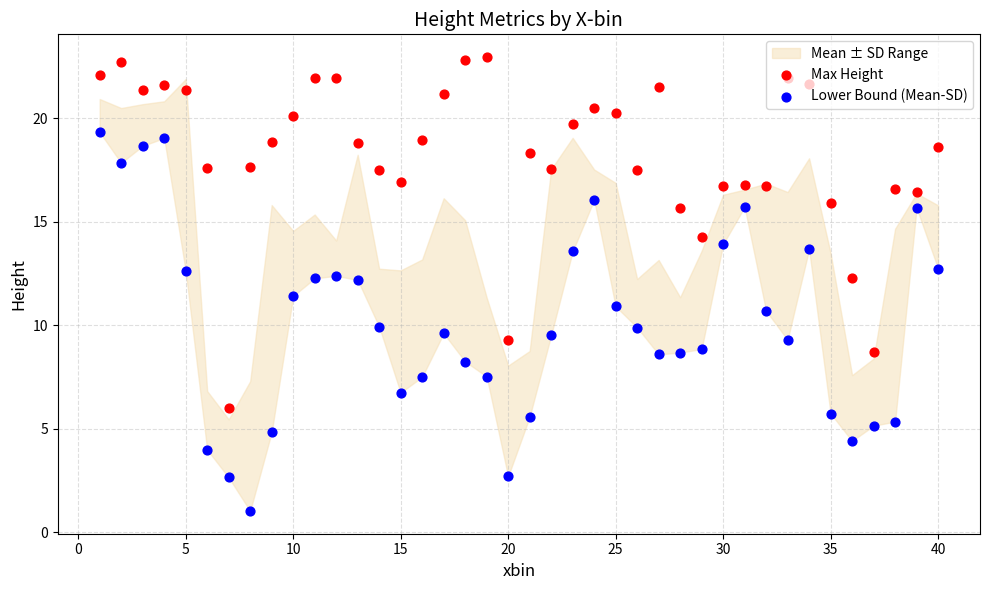

Which series has the widest spread of Y values?

Lower Bound (Mean-SD)